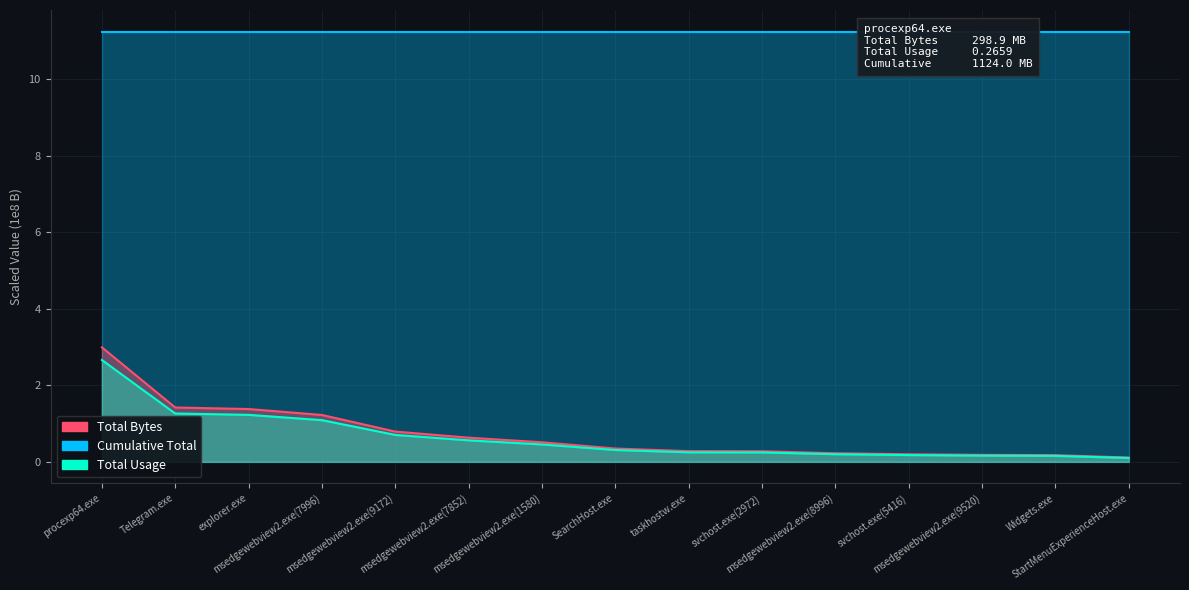

What is the average value of the Total Bytes series?

0.7